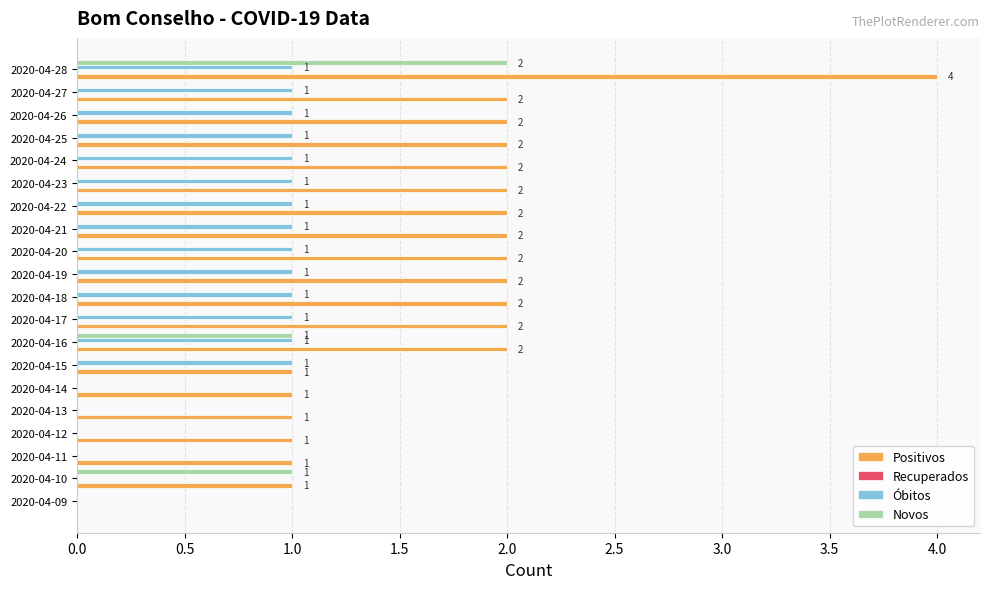

Which category has the highest value in the Novos series?

2020-04-28